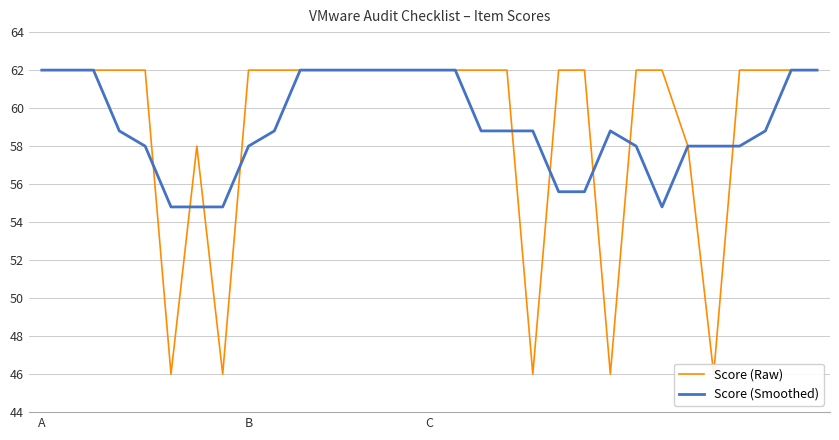

Is it true that Score (Smoothed) equals 54.8 at 7?

True